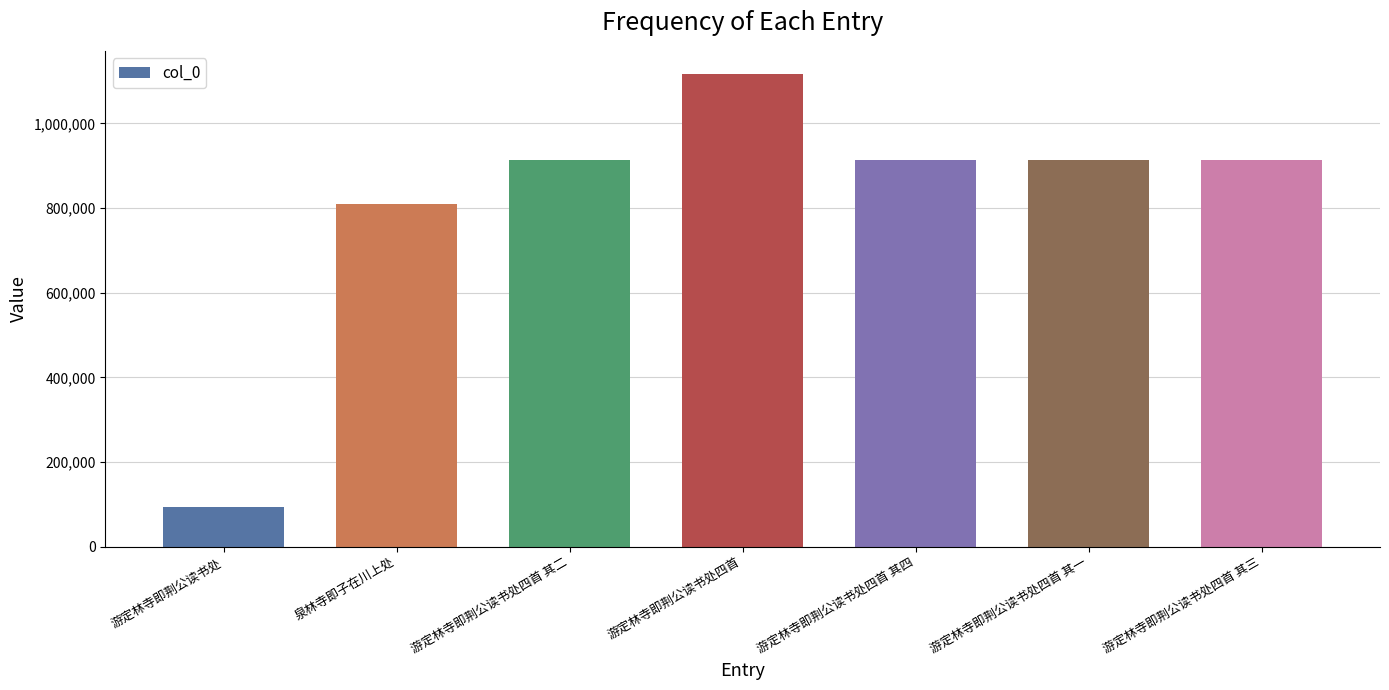

What is the ratio of the value at 泉林寺即子在川上处 to the value at 游定林寺即荆公读书处?

8.6